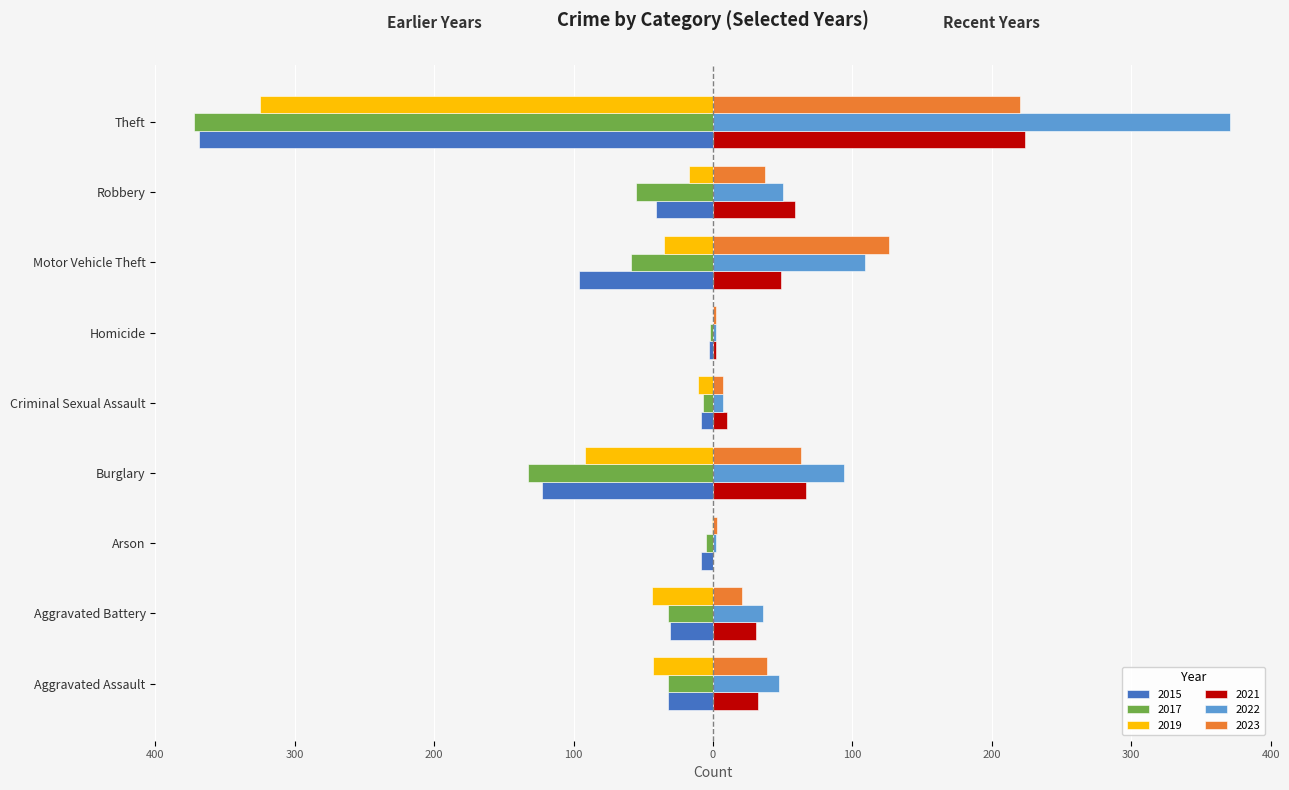

Which series has the largest range (max minus min)?

2017